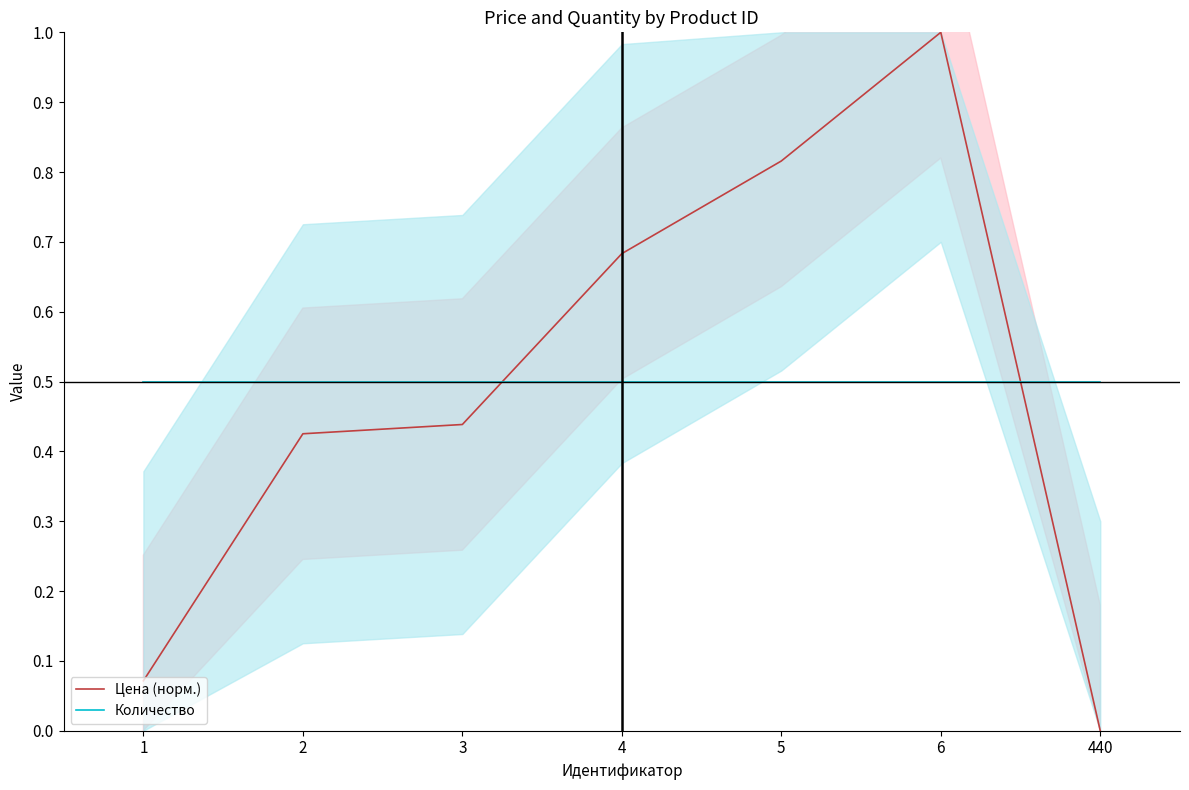

At 3, list the series in order from largest to smallest.

Количество, Цена (норм.)